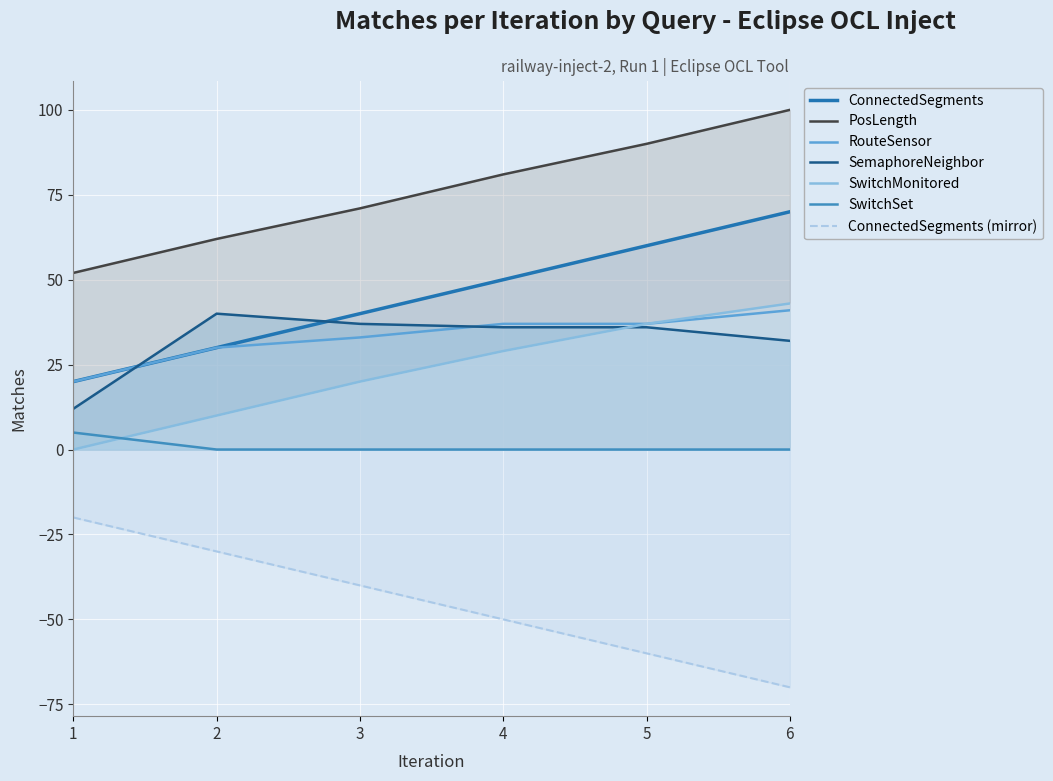

What is the difference between the maximum and minimum values in the ConnectedSegments series?

50